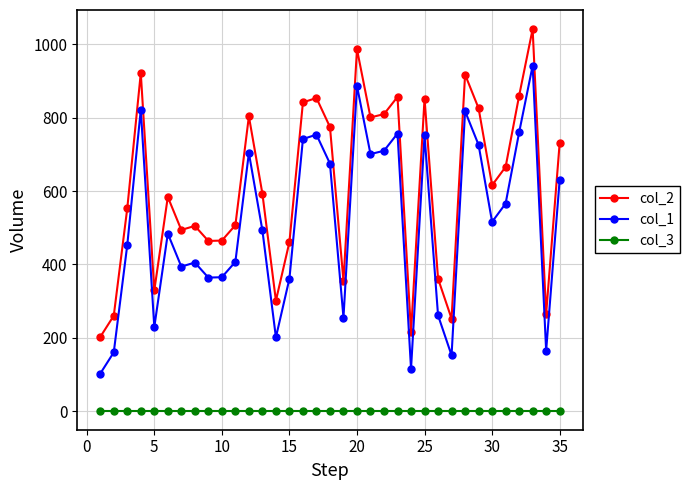

What is the average value of the col_3 series?

1